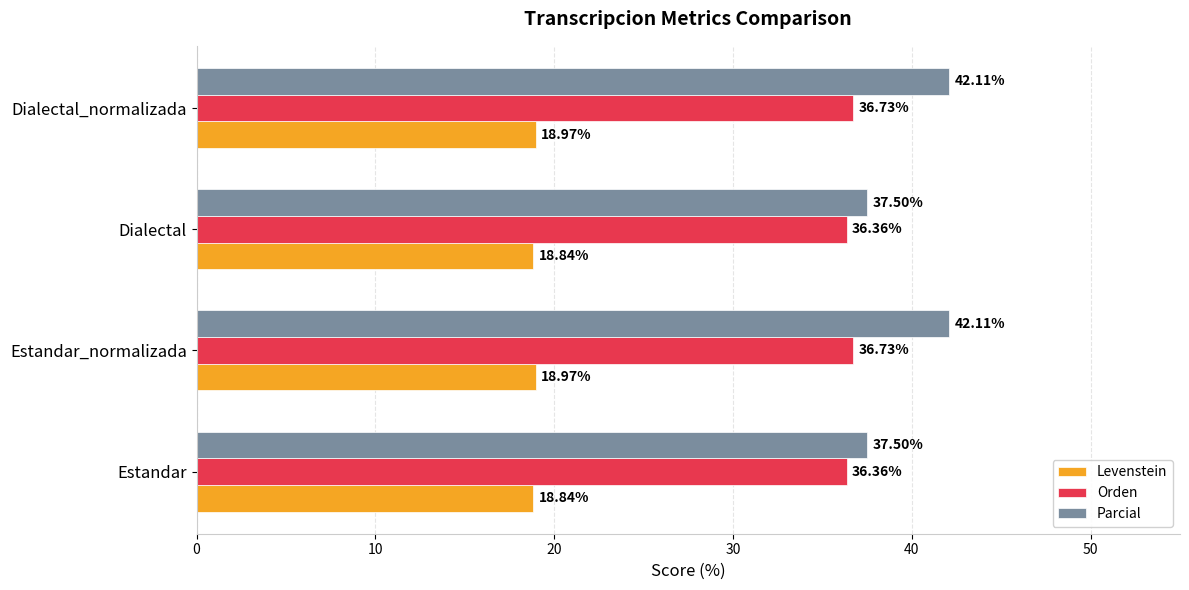

Which series has the largest total across all categories?

Parcial